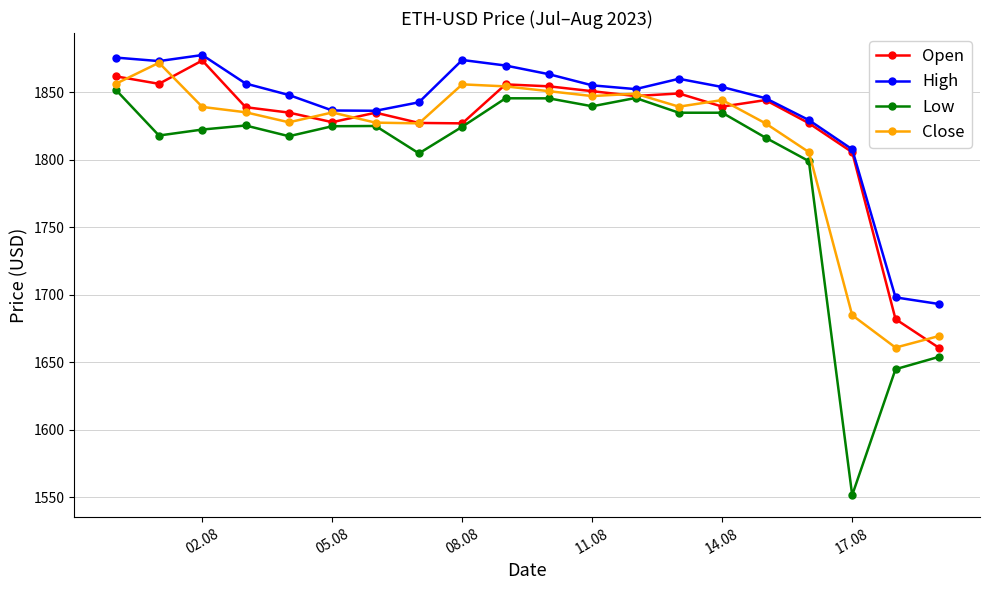

What is the greatest value displayed?

1877.5